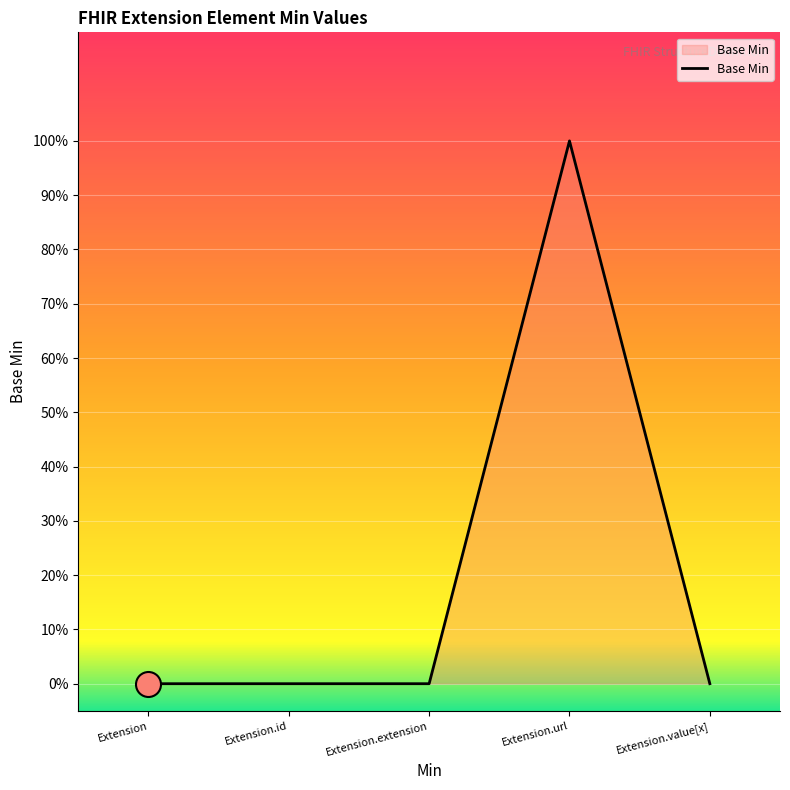

Is it true that the value at Extension.value[x] is 0?

True